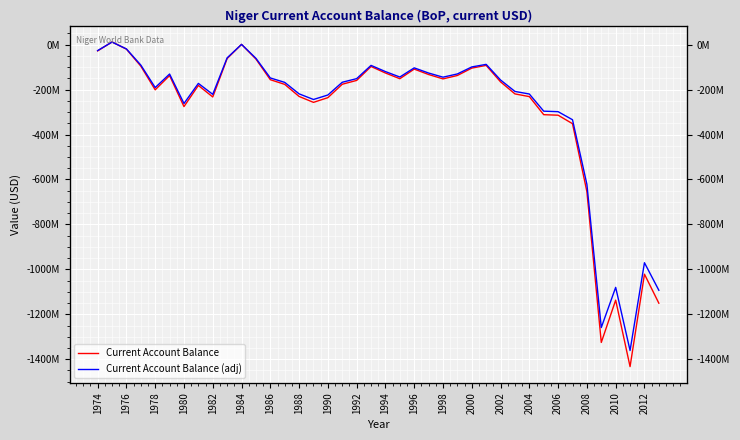

What is the lowest value of the Current Account Balance (adj) series?

-1361286940.7